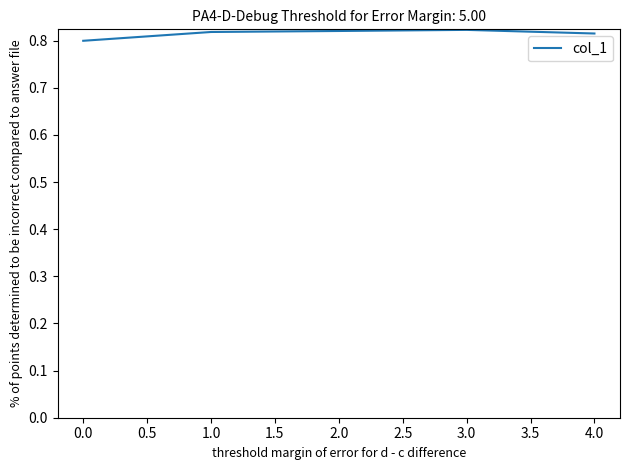

What is the sum of all values?

4.1